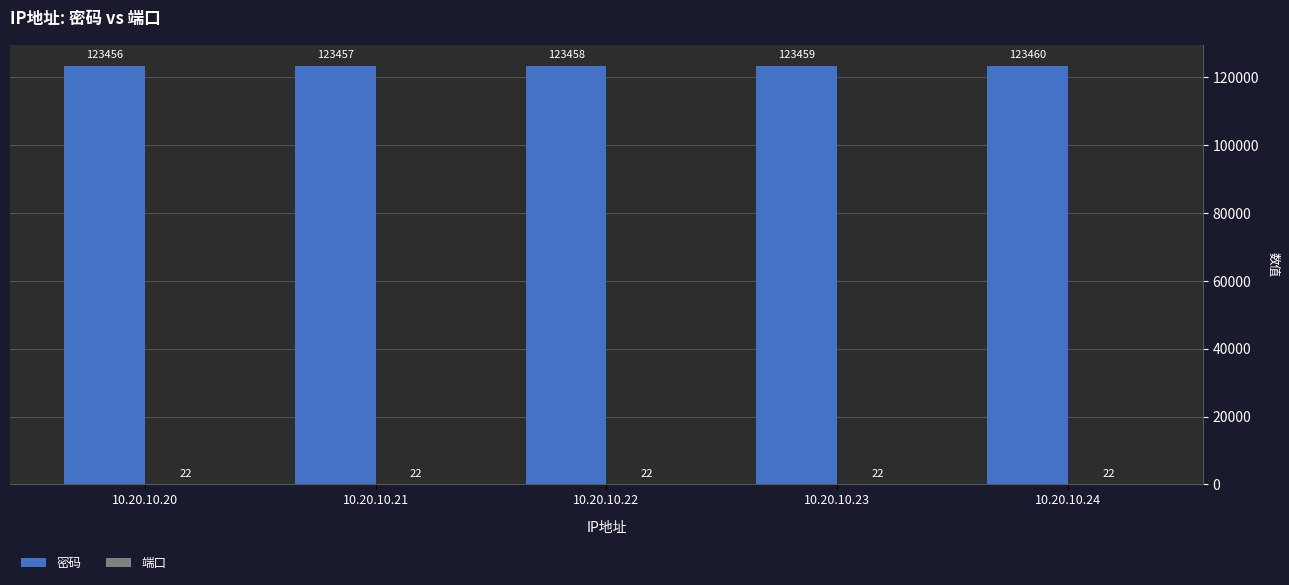

Count the number of data series in this chart.

2